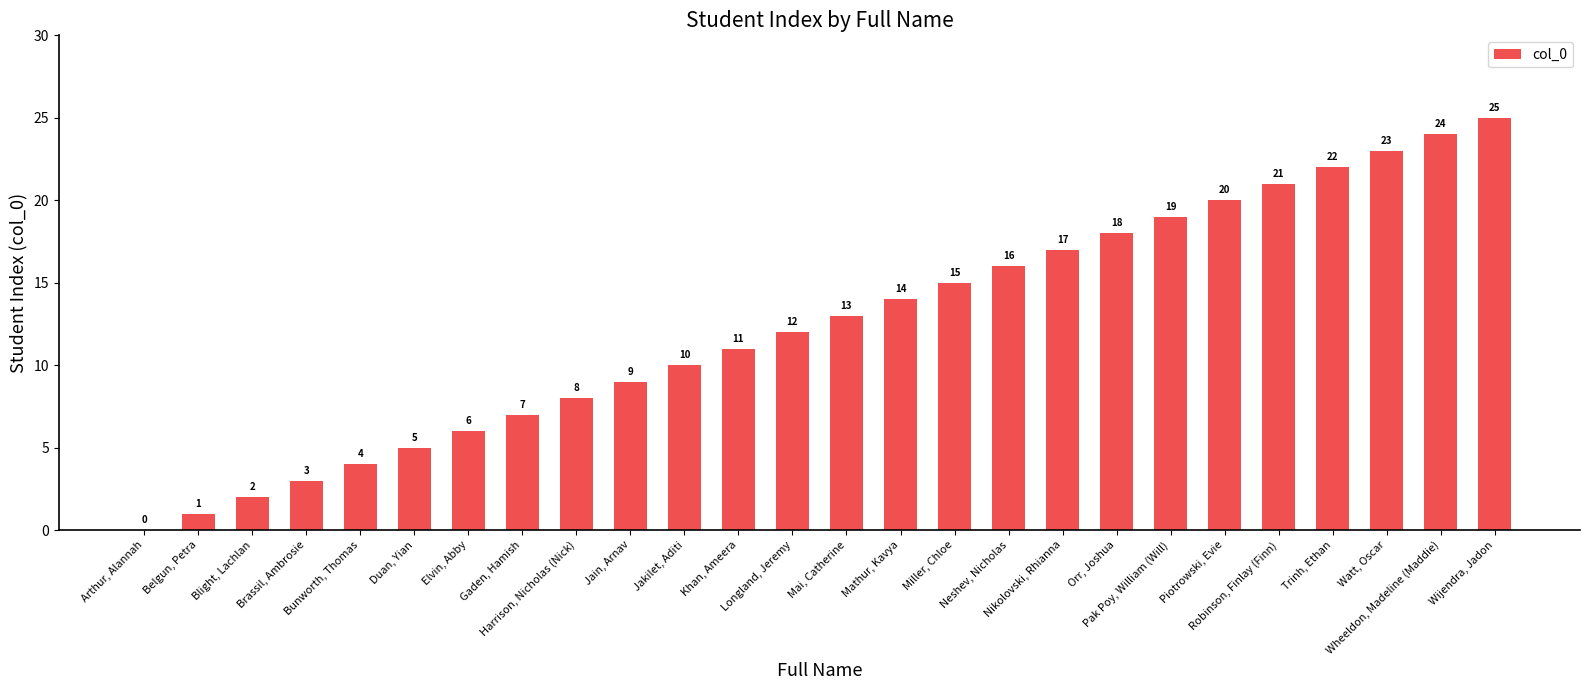

What is the ratio of the value at Khan, Ameera to the value at Orr, Joshua?

0.6